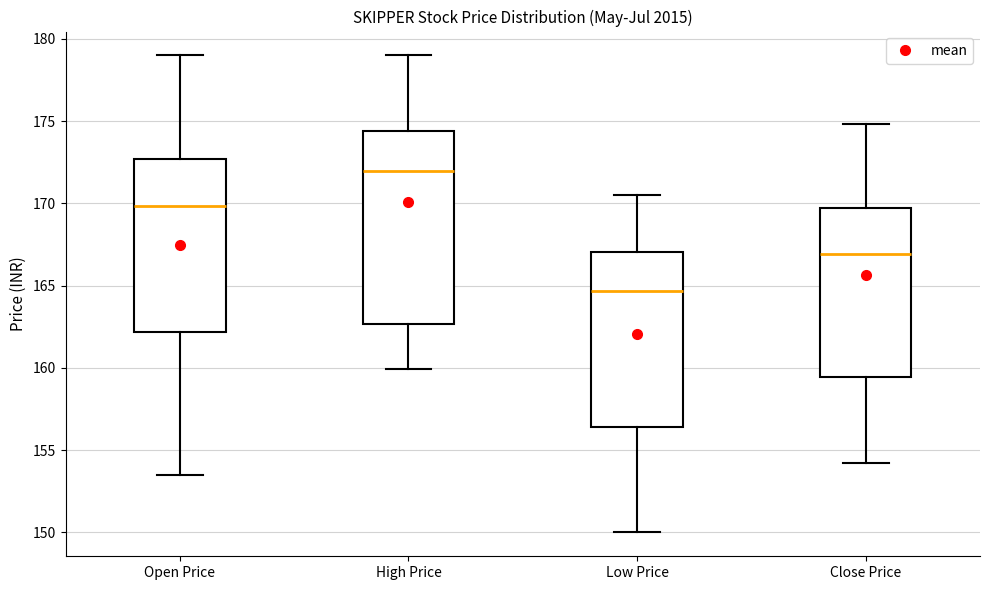

Where does the median line of the box for High Price sit on the y-axis? The values are not printed on the chart, so give them approximately, as read against the axis.

172.0